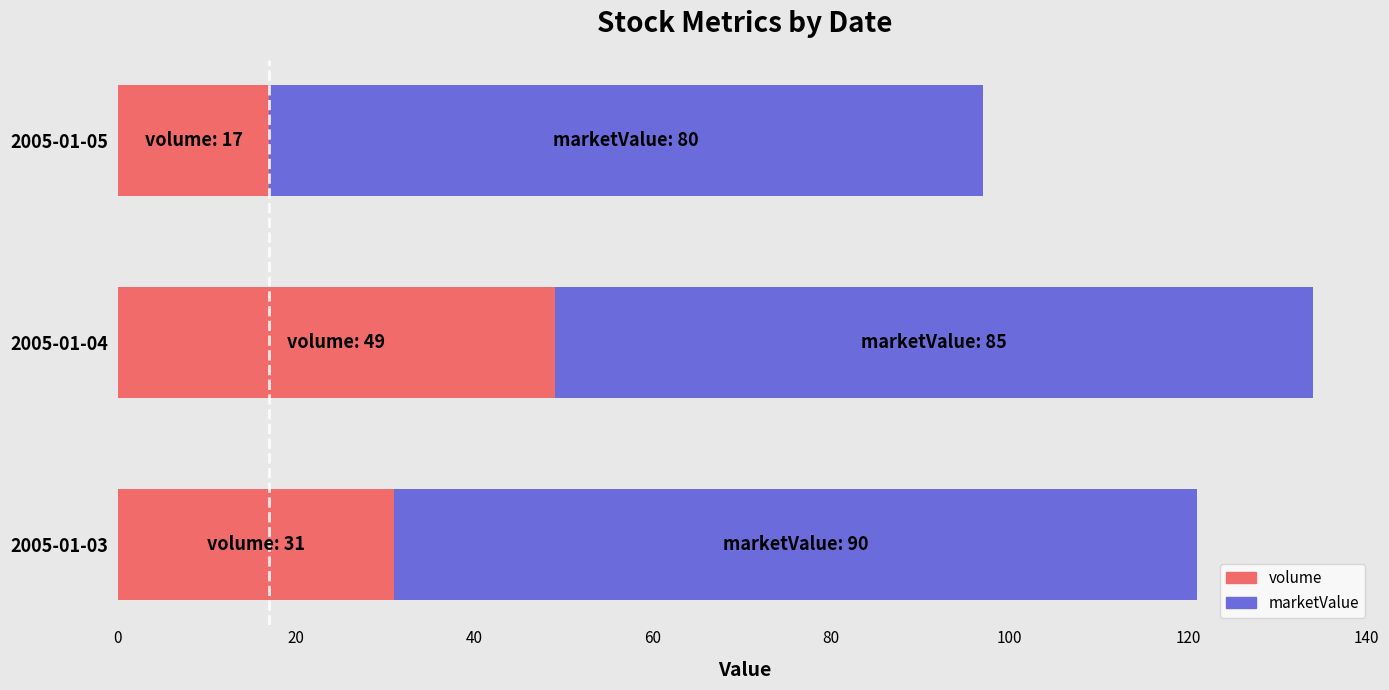

What is the difference between the volume values at 2005-01-04 and 2005-01-03?

18